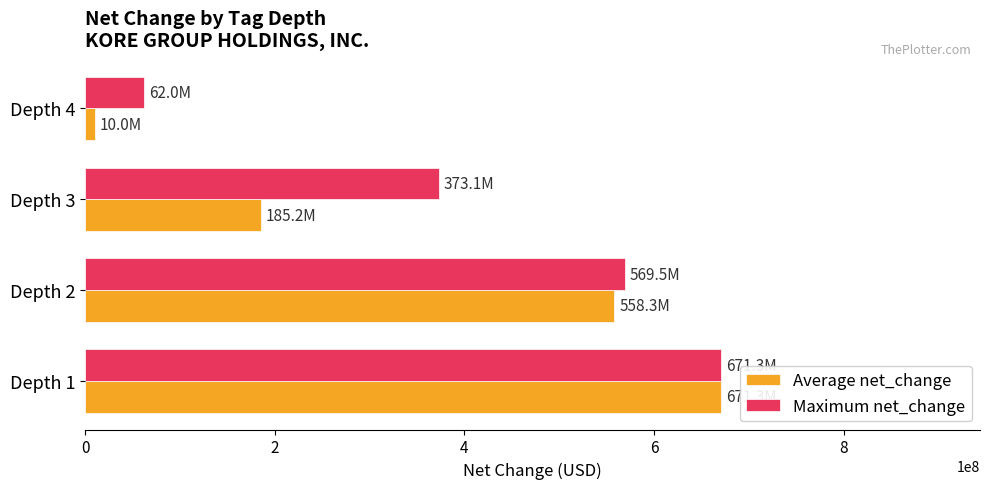

What is the total value across all series at Depth 2?

1127791000